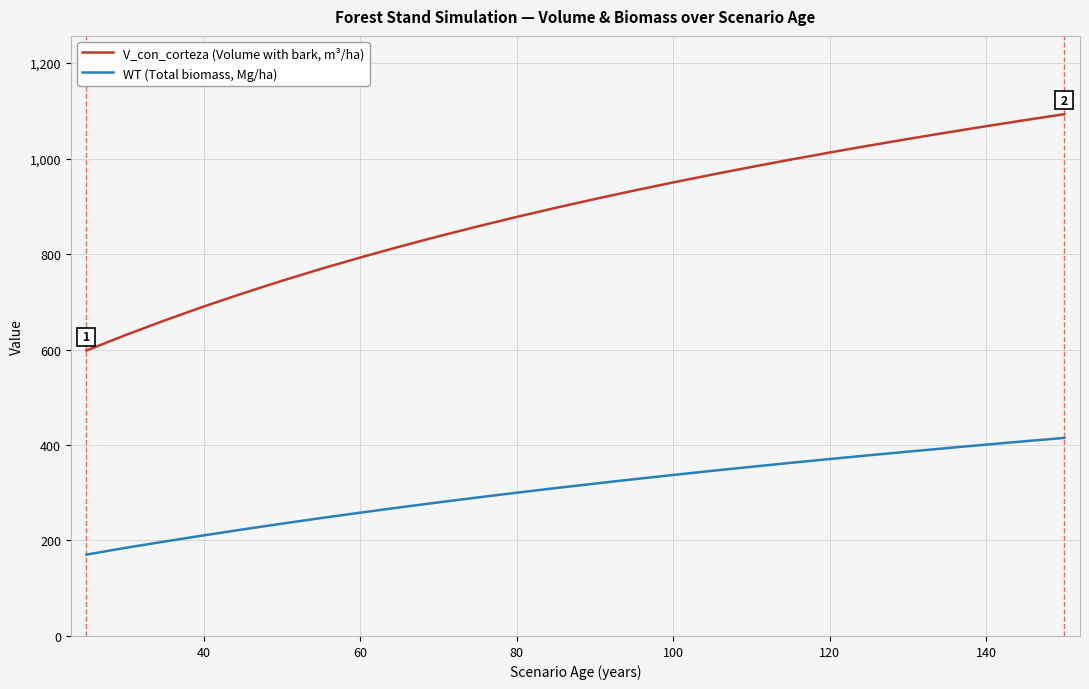

List the series in order of their peak value, lowest first.

WT (Total biomass, Mg/ha), V_con_corteza (Volume with bark, m³/ha)